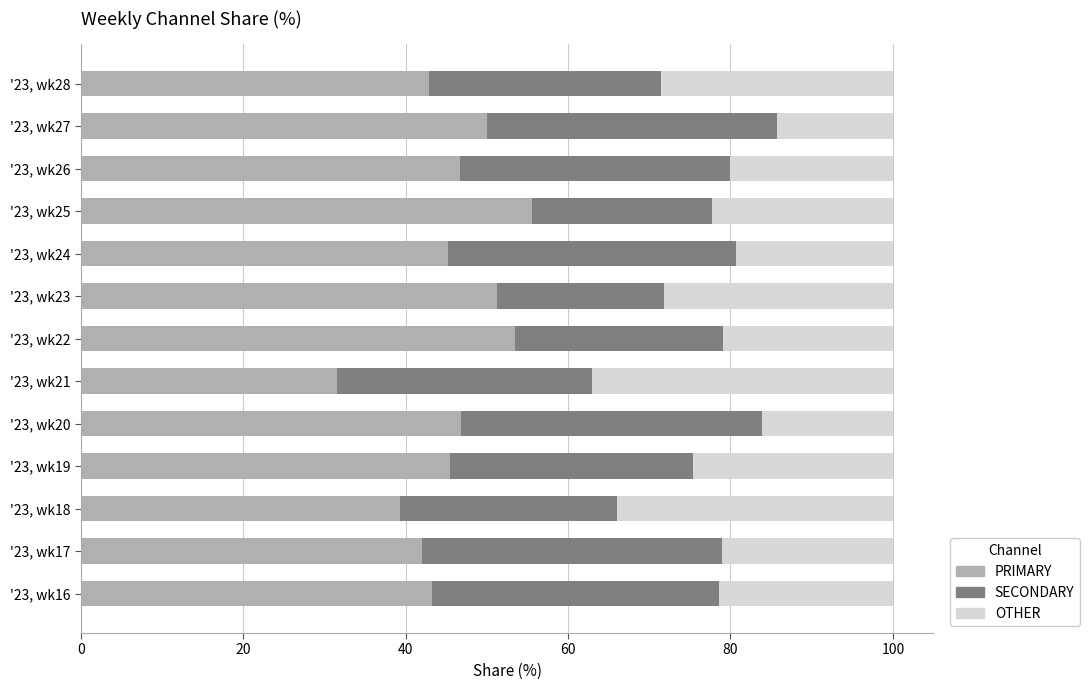

What is the maximum value for PRIMARY?

55.6